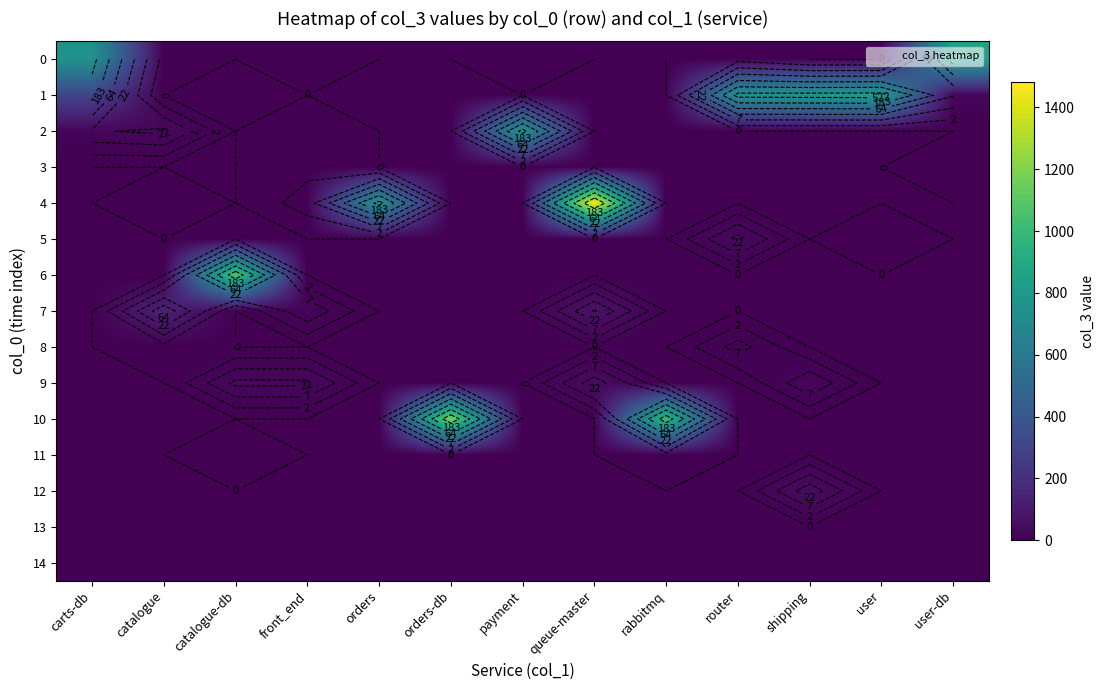

Between rabbitmq and shipping, which series saw the biggest shift?

10